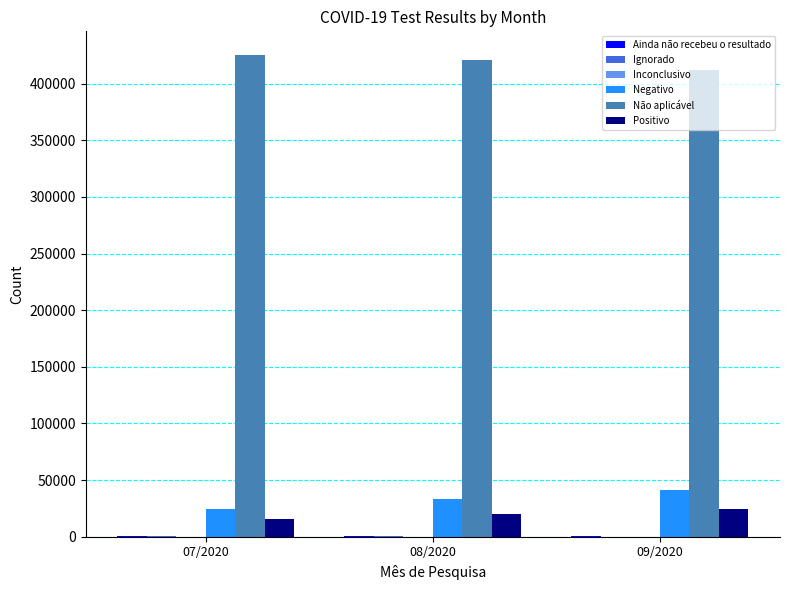

What is the sum of all Negativo values?

99236